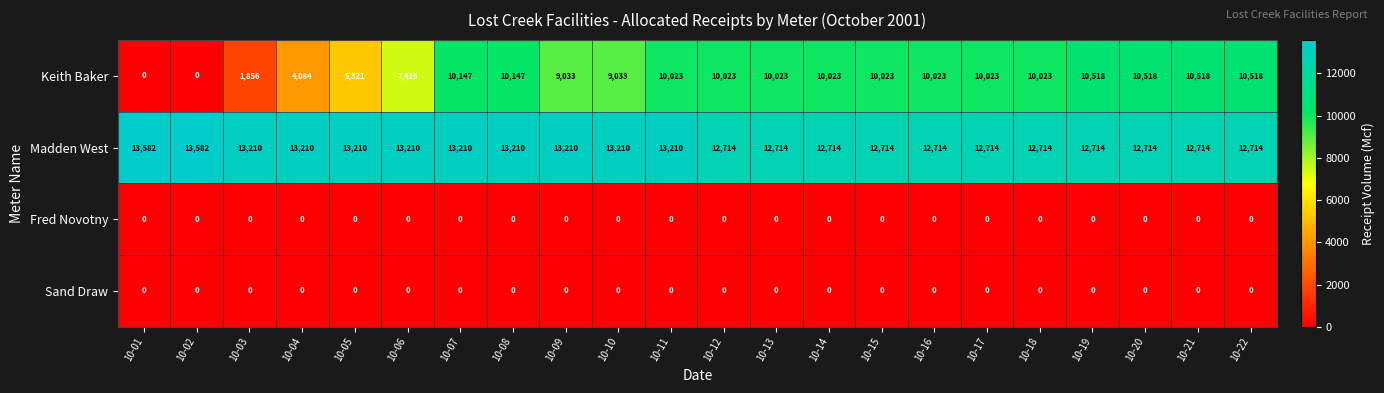

What is the sum of all Keith Baker values?

179302